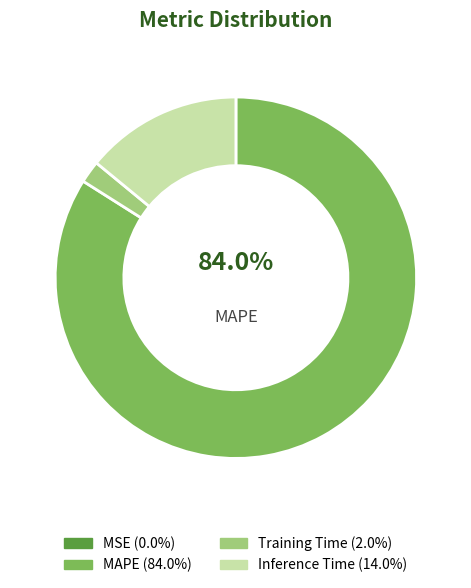

To the nearest percent, what is the difference between the largest and smallest slice percentages?

84%